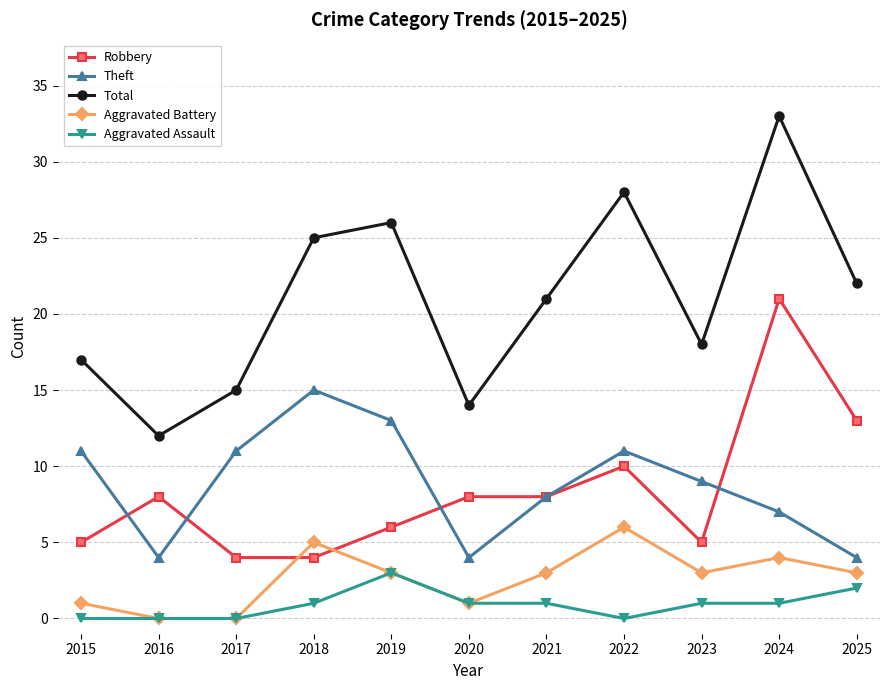

At how many categories does at least one series exceed 9?

11